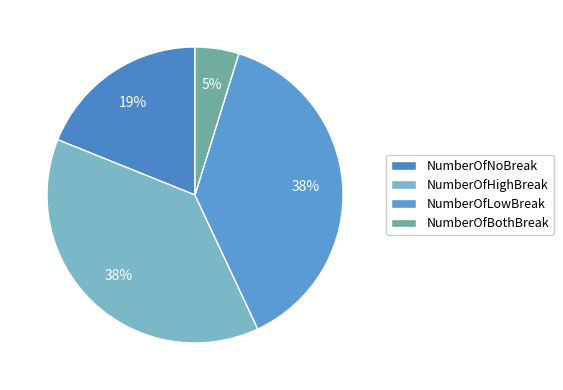

Count the number of slices in the pie.

4